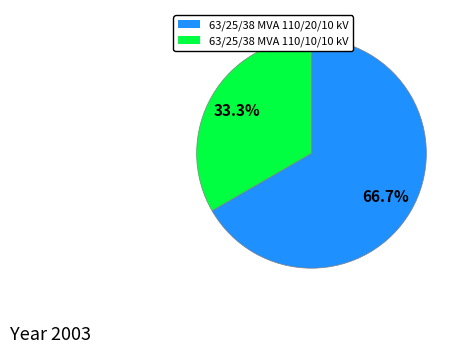

What is the total percentage of 63/25/38 MVA 110/20/10 kV and 63/25/38 MVA 110/10/10 kV?

100.0%